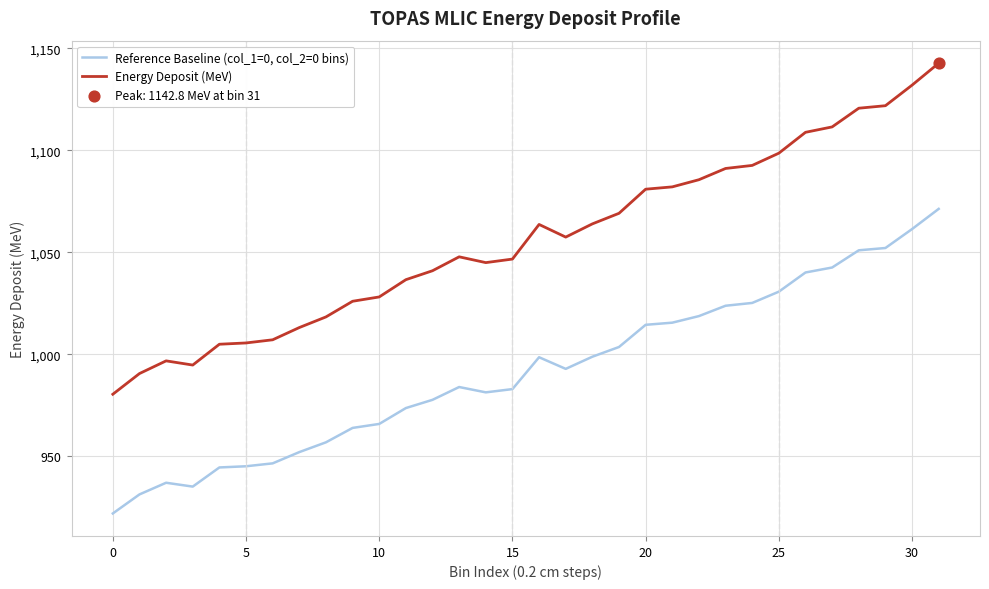

What is the difference between the maximum and minimum values in the Energy Deposit (MeV) series?

162.3